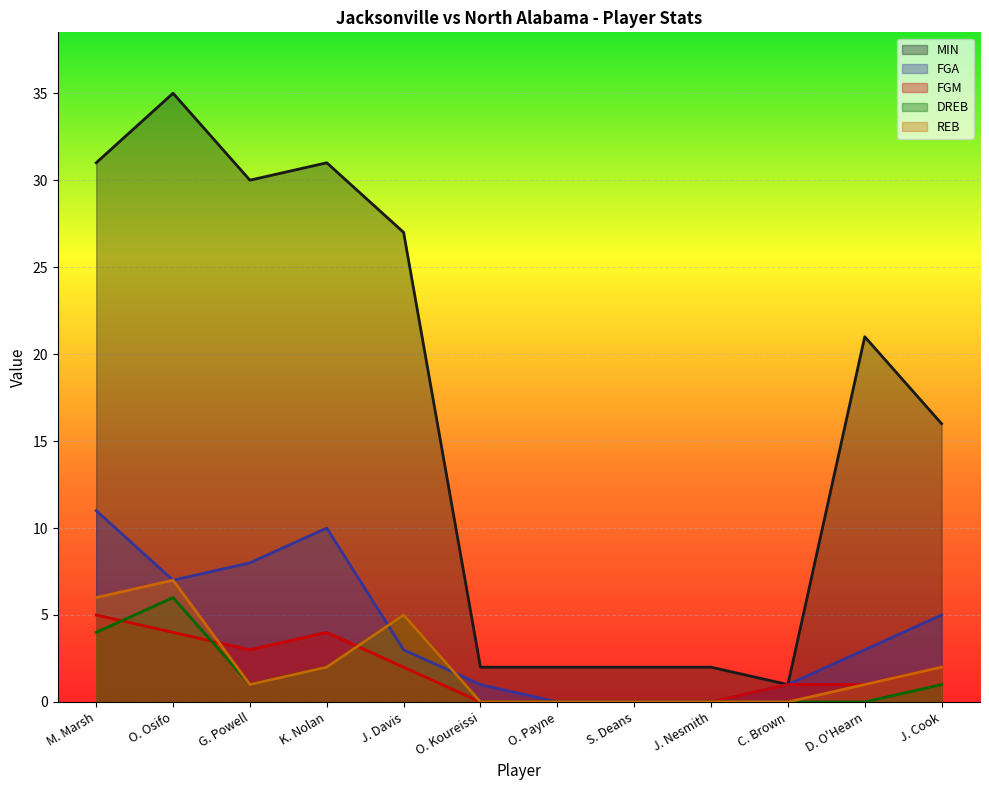

Reading left to right, extract all data points from this chart.

MIN: M. Marsh=31	O. Osifo=35	G. Powell=30	K. Nolan=31	J. Davis=27	O. Koureissi=2	O. Payne=2	S. Deans=2	J. Nesmith=2	C. Brown=1	D. O'Hearn=21	J. Cook=16
FGA: M. Marsh=11	O. Osifo=7	G. Powell=8	K. Nolan=10	J. Davis=3	O. Koureissi=1	O. Payne=0	S. Deans=0	J. Nesmith=0	C. Brown=1	D. O'Hearn=3	J. Cook=5
FGM: M. Marsh=5	O. Osifo=4	G. Powell=3	K. Nolan=4	J. Davis=2	O. Koureissi=0	O. Payne=0	S. Deans=0	J. Nesmith=0	C. Brown=1	D. O'Hearn=1	J. Cook=2
DREB: M. Marsh=4	O. Osifo=6	G. Powell=1	K. Nolan=2	J. Davis=5	O. Koureissi=0	O. Payne=0	S. Deans=0	J. Nesmith=0	C. Brown=0	D. O'Hearn=0	J. Cook=1
REB: M. Marsh=6	O. Osifo=7	G. Powell=1	K. Nolan=2	J. Davis=5	O. Koureissi=0	O. Payne=0	S. Deans=0	J. Nesmith=0	C. Brown=0	D. O'Hearn=1	J. Cook=2